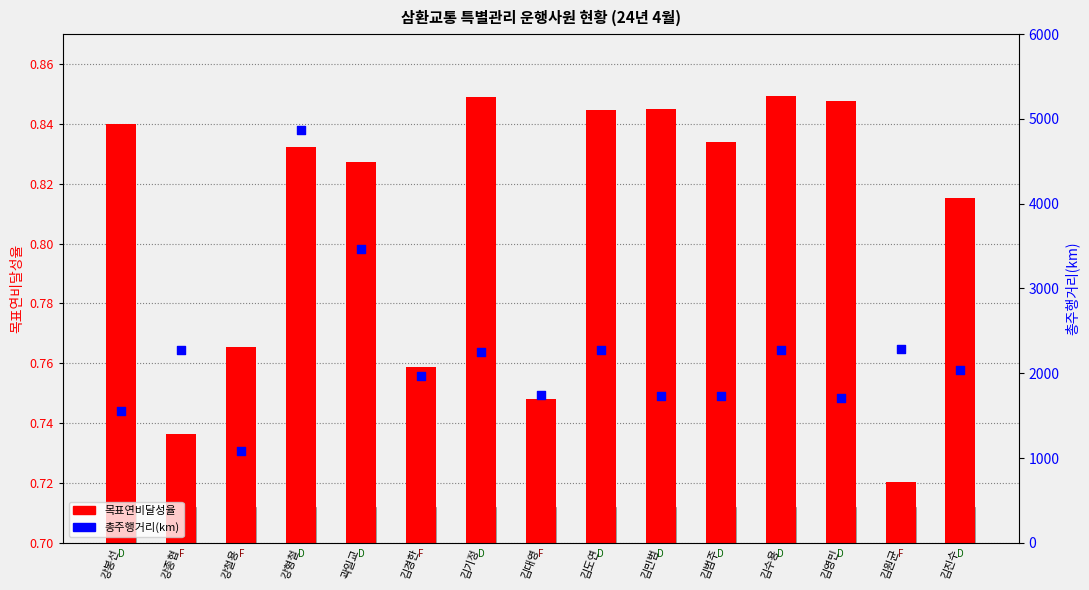

Which series reaches the minimum Y coordinate?

목표연비달성율